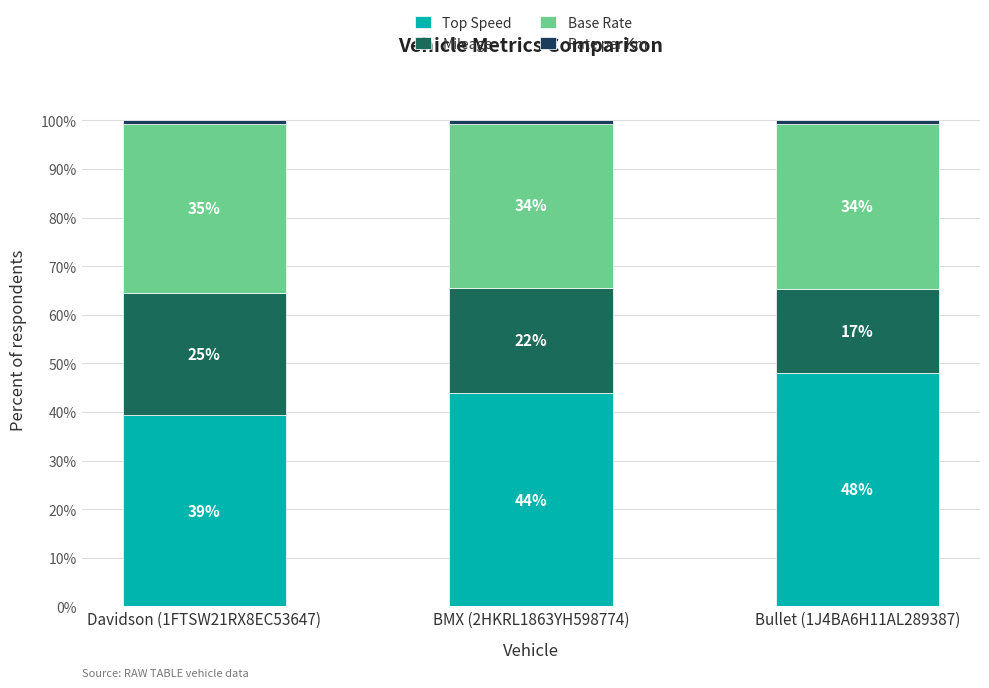

Which series has the largest total across all categories?

Top Speed